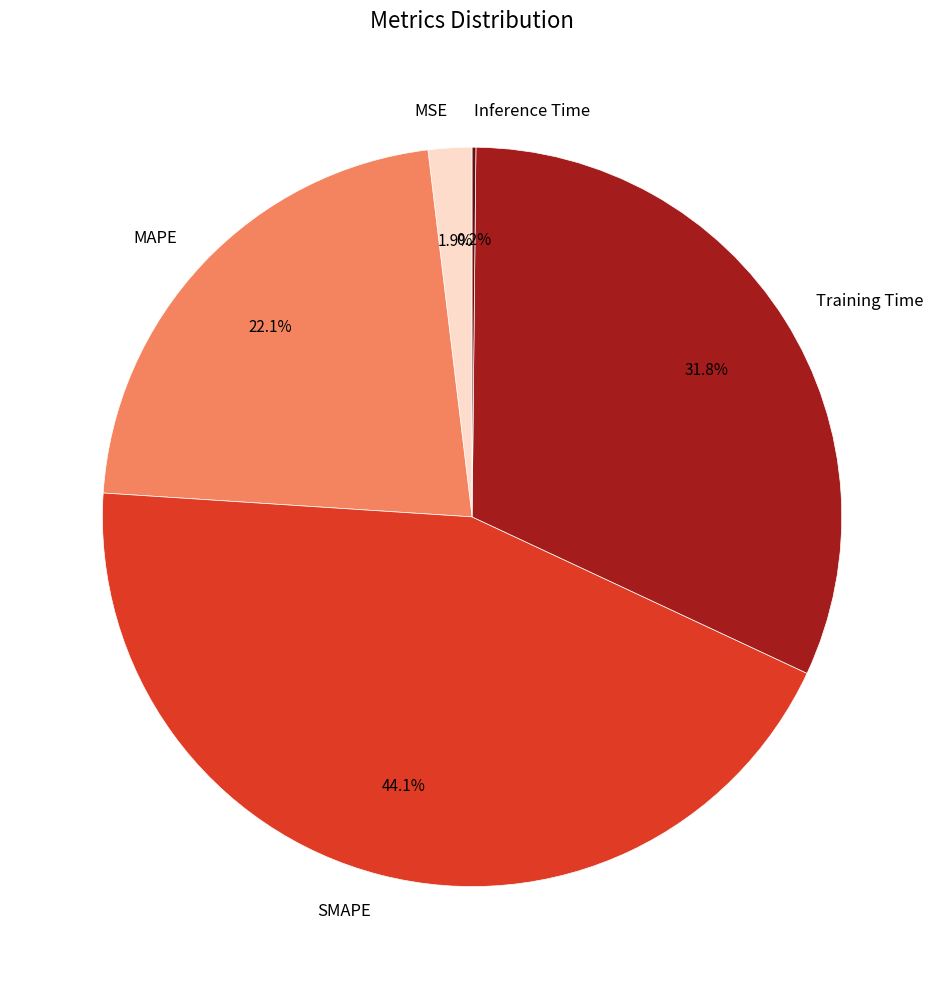

Which slice is the largest?

SMAPE